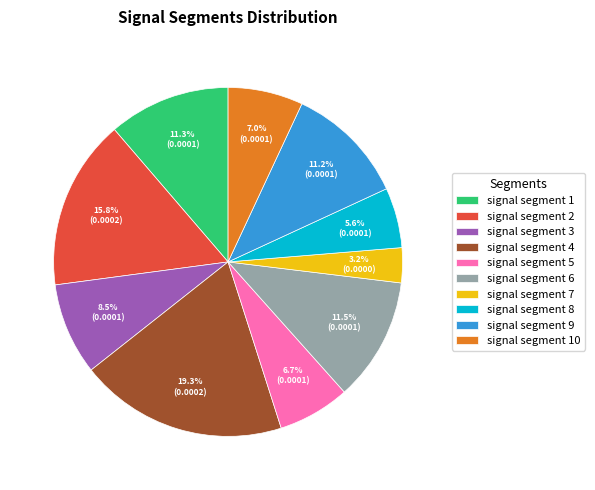

Count the number of slices in the pie.

10